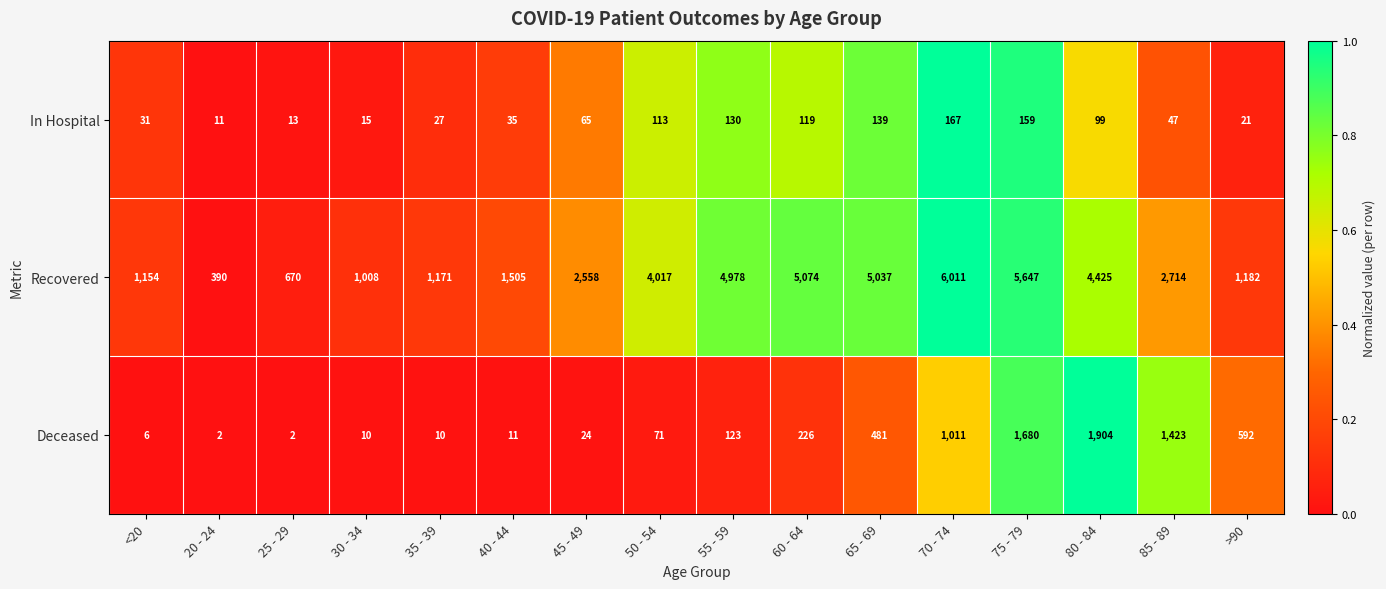

Which series changed the most between 35 - 39 and 65 - 69?

Recovered